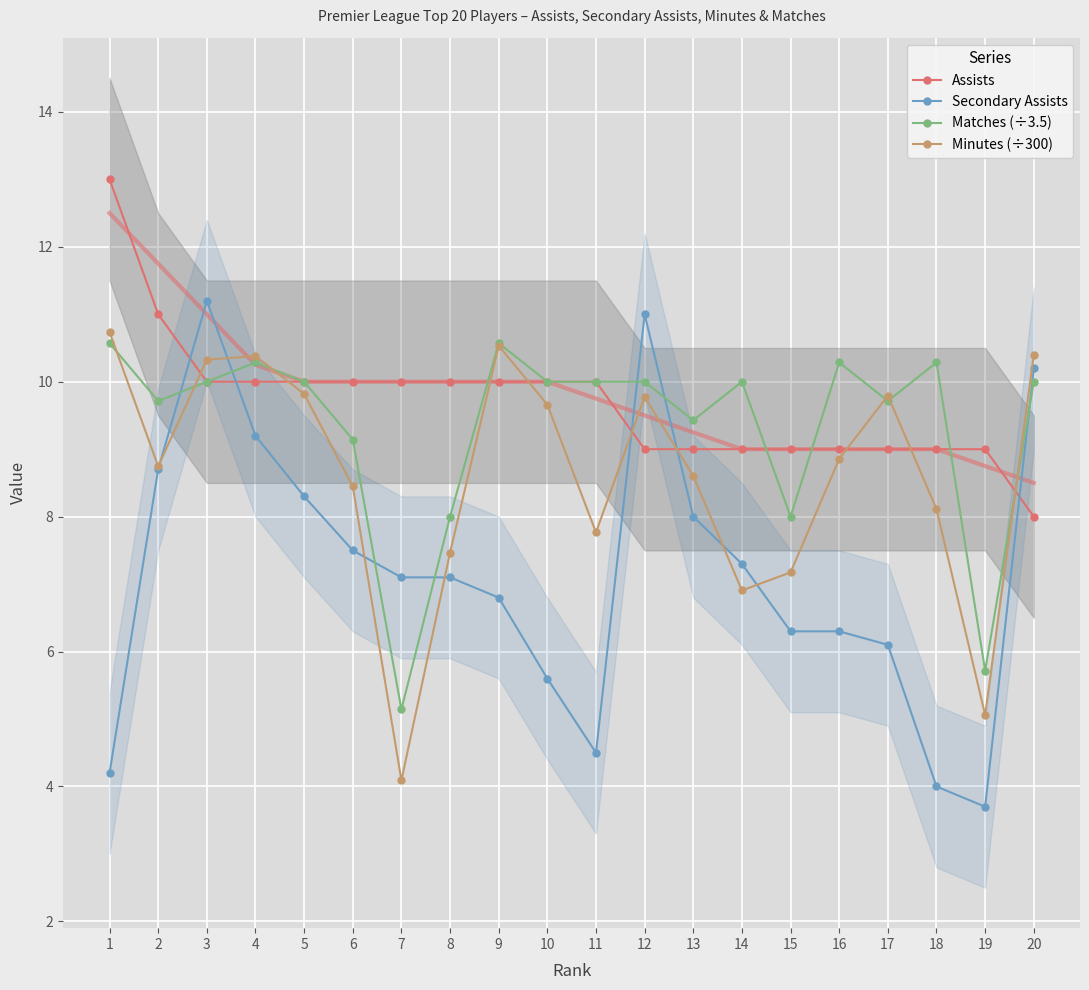

What is the difference between the maximum and minimum values in the Secondary Assists series?

7.5